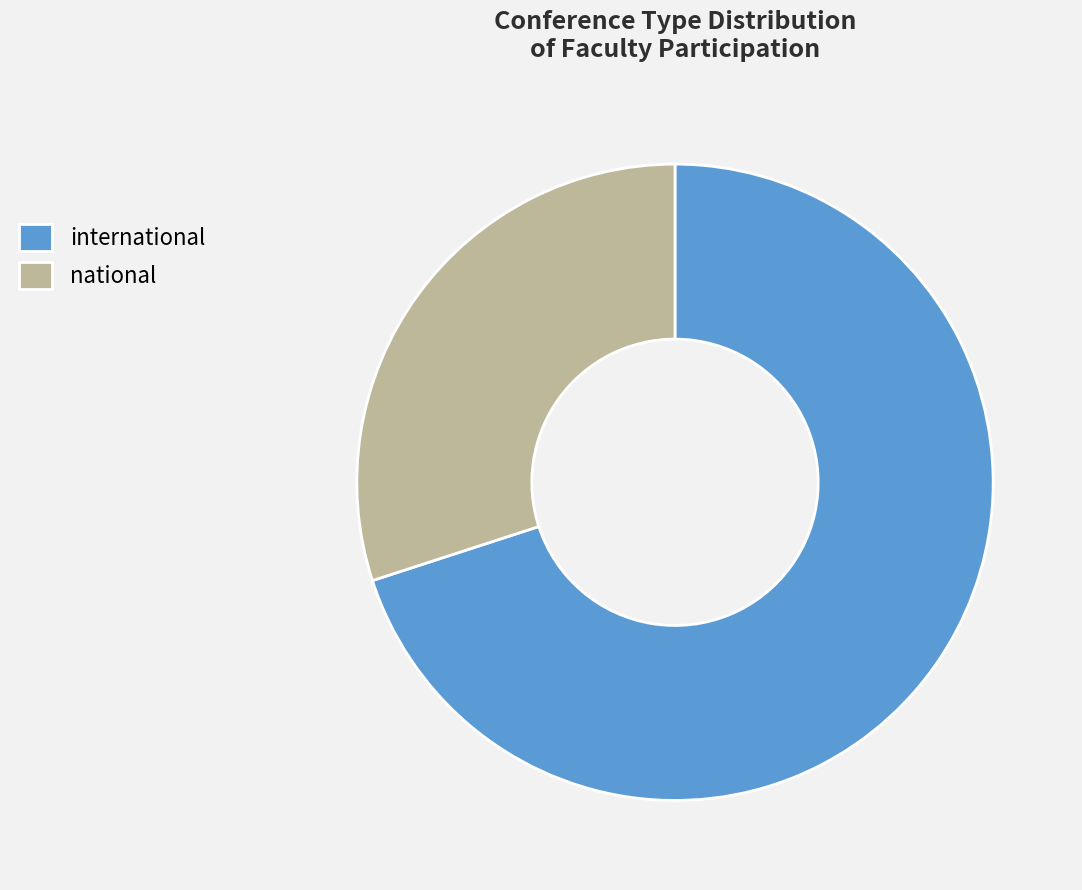

Approximately how many times larger is the value at international compared to national?

2.3